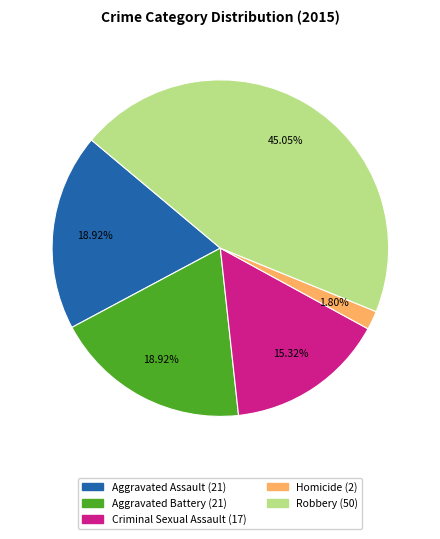

Which category has the smallest portion of the pie?

Homicide